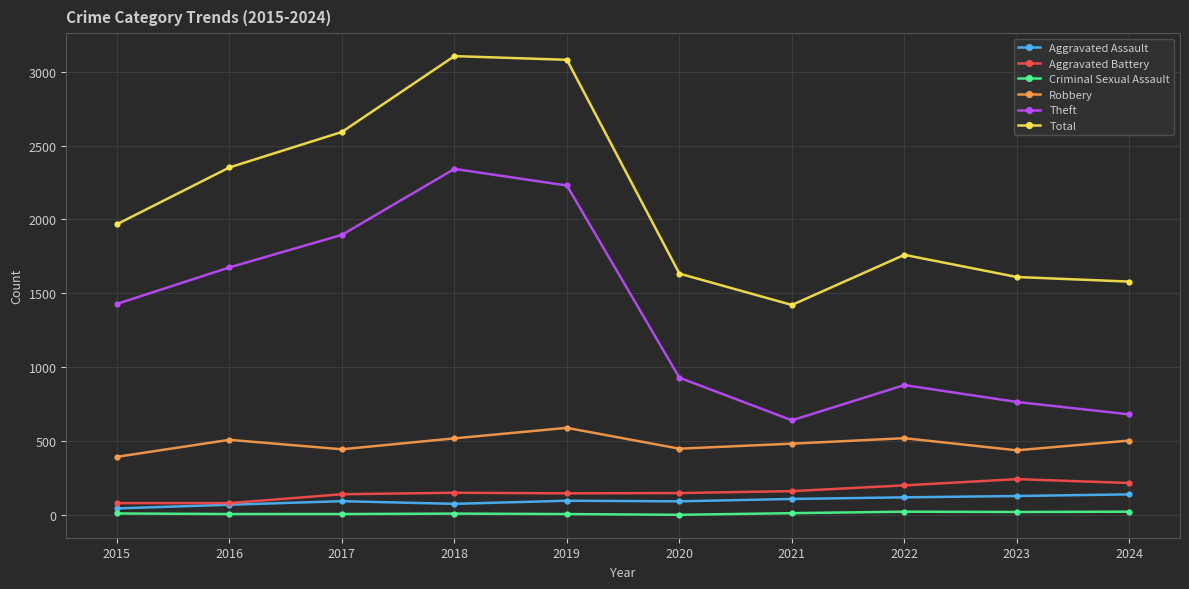

Where is Theft nearest to the value 1492?

2015